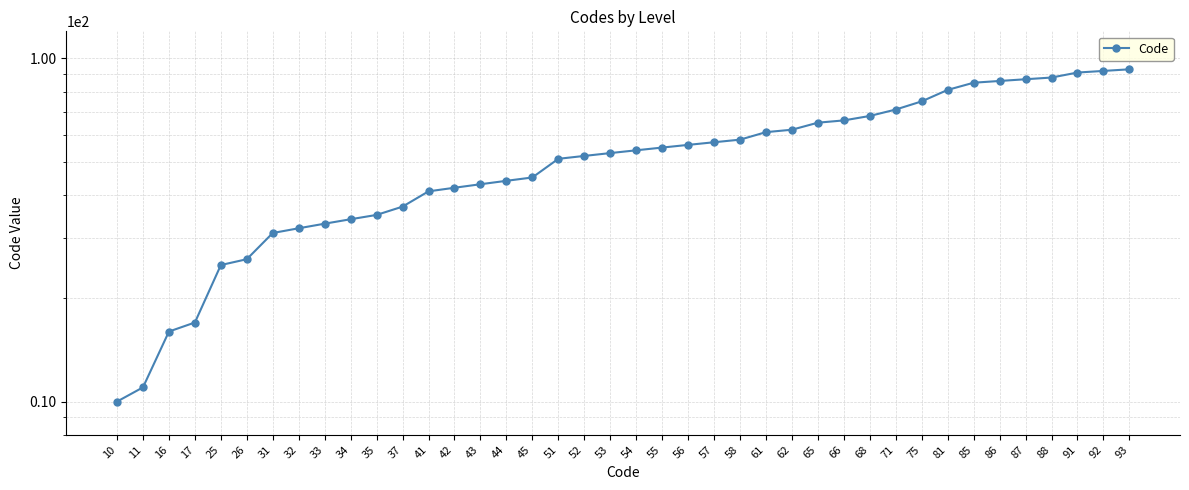

What is the maximum value shown in the chart?

93